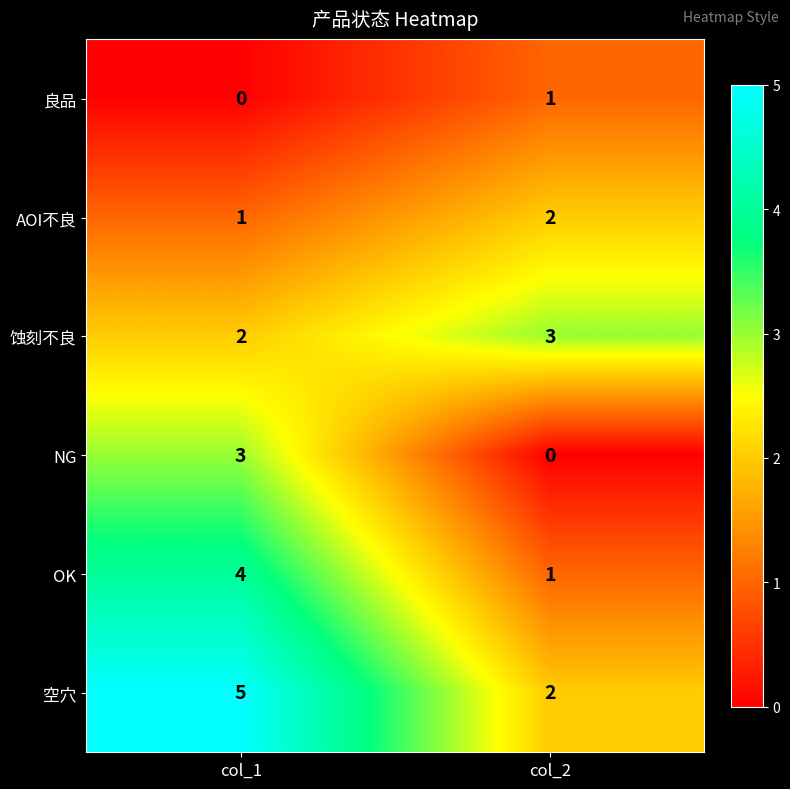

Reading right to left, list all the values displayed in this chart.

良品: col_2=1	col_1=0
AOI不良: col_2=2	col_1=1
蚀刻不良: col_2=3	col_1=2
NG: col_2=0	col_1=3
OK: col_2=1	col_1=4
空穴: col_2=2	col_1=5